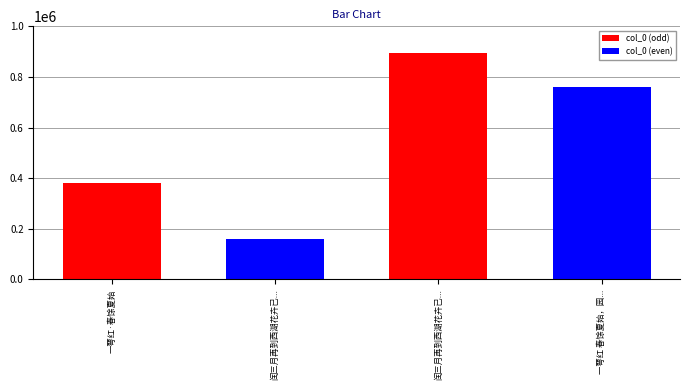

What is the average value?

548777